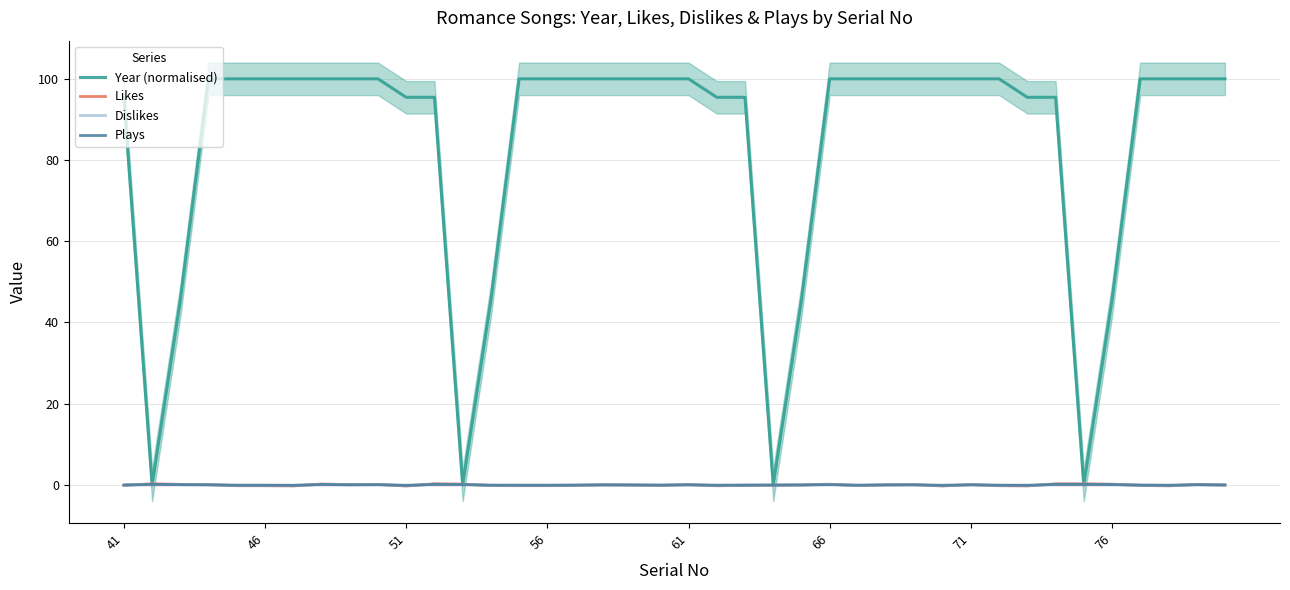

What is the lowest value of the Plays series?

-0.1